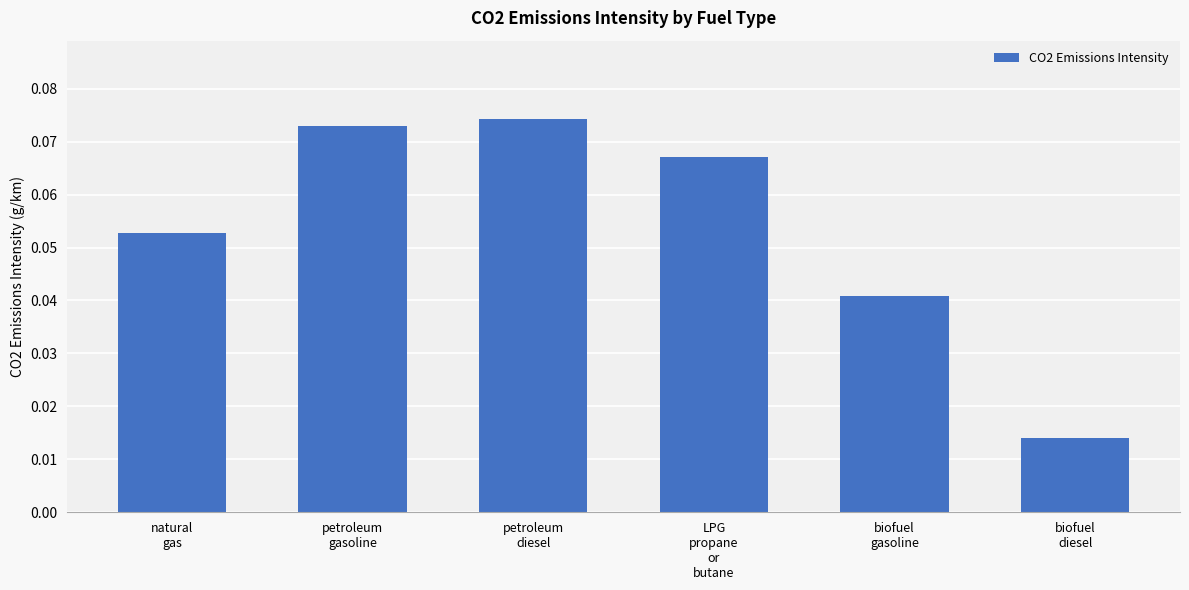

How many values are between 0 and 1?

6